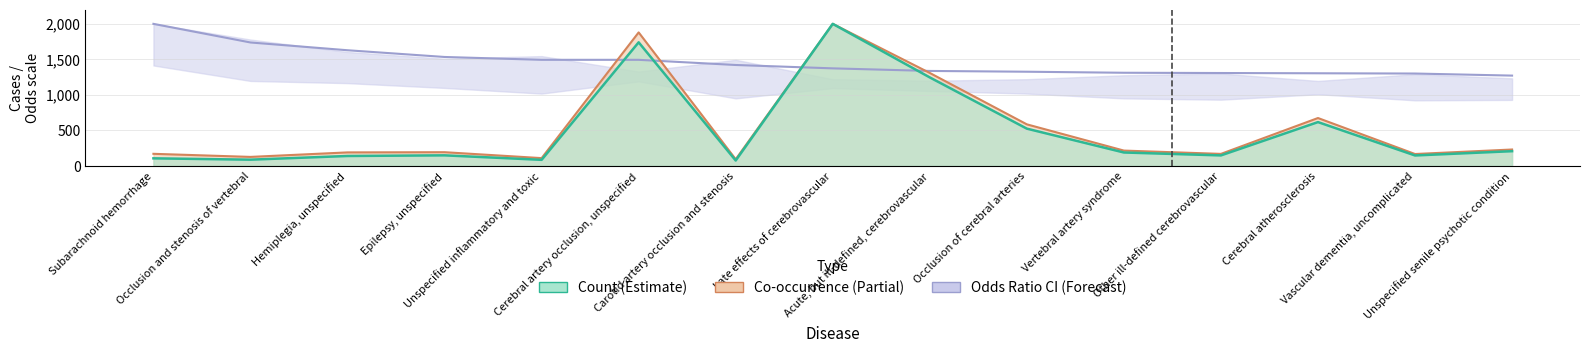

True or false: odds_ratio has a value of 2000.0 at Subarachnoid hemorrhage.

True